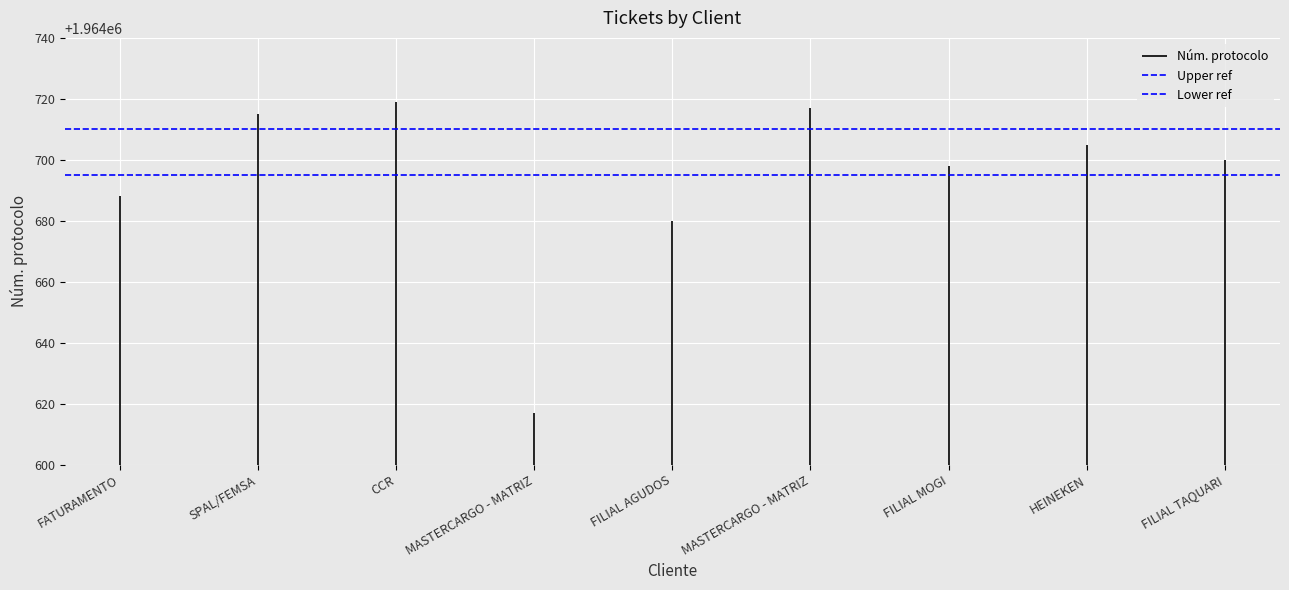

At which label does Upper ref reach its peak?

FATURAMENTO